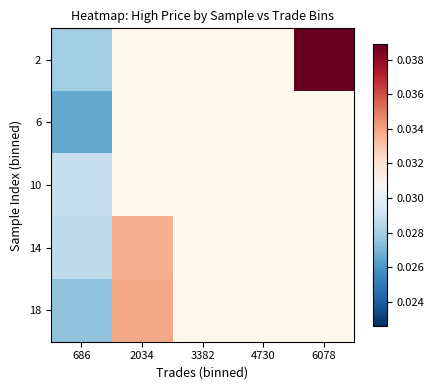

Where is 2 nearest to the value 0?

686